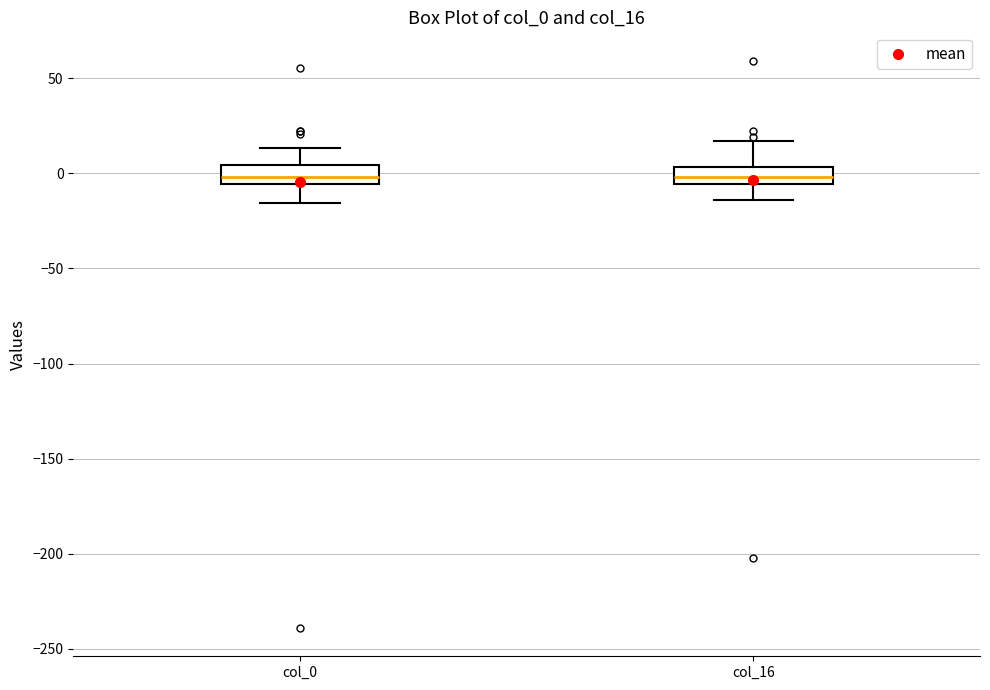

Reading left to right, read every box against the y-axis: the position of its median line, the range the box covers, and the ends of its whiskers. The values are not printed on the chart, so give them approximately, as read against the axis.

col_0: median 0, box -5 to 5, whiskers -15 to 15
col_16: median 0, box -5 to 5, whiskers -15 to 15